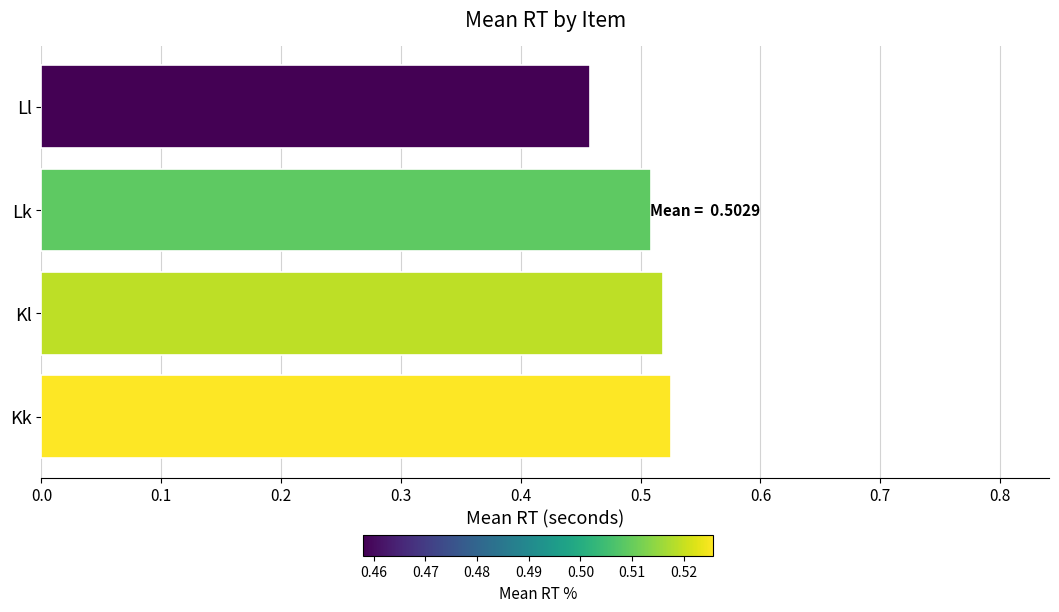

The chart shows a value of 0.3 at Lk. True or false?

False